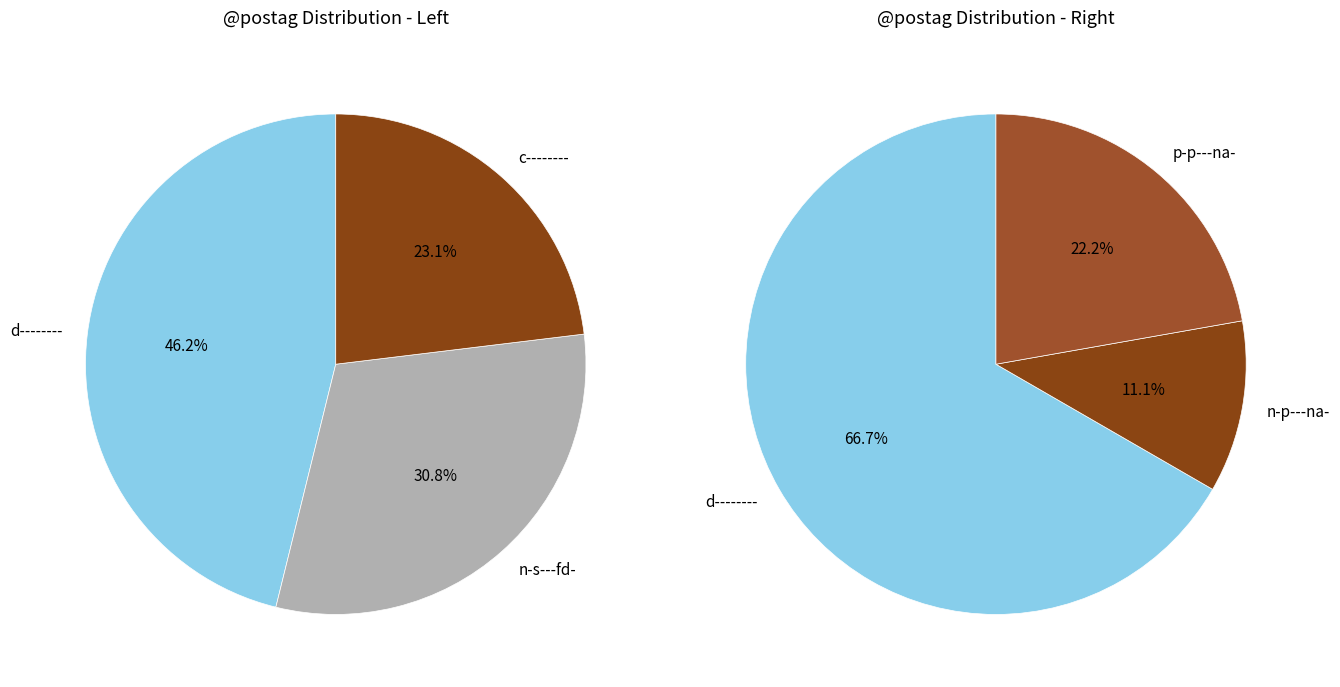

What percentage is the other slice, to the nearest percent?

17%